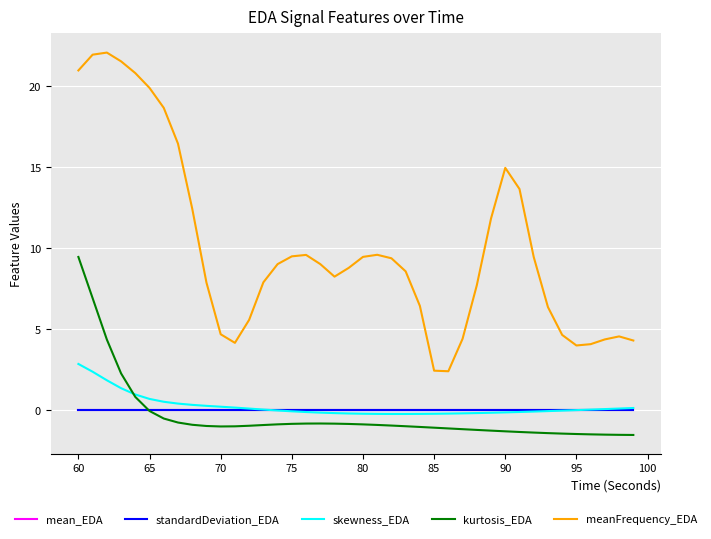

What is the smallest value displayed?

-1.5